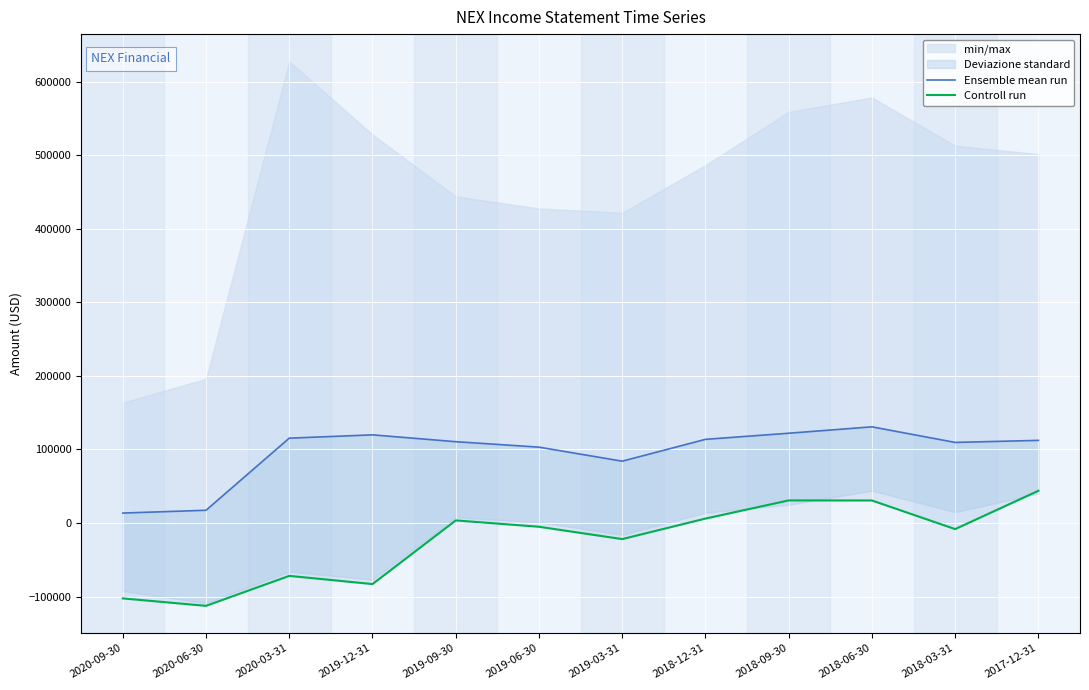

Is this an area chart (filled region under the line)?

No